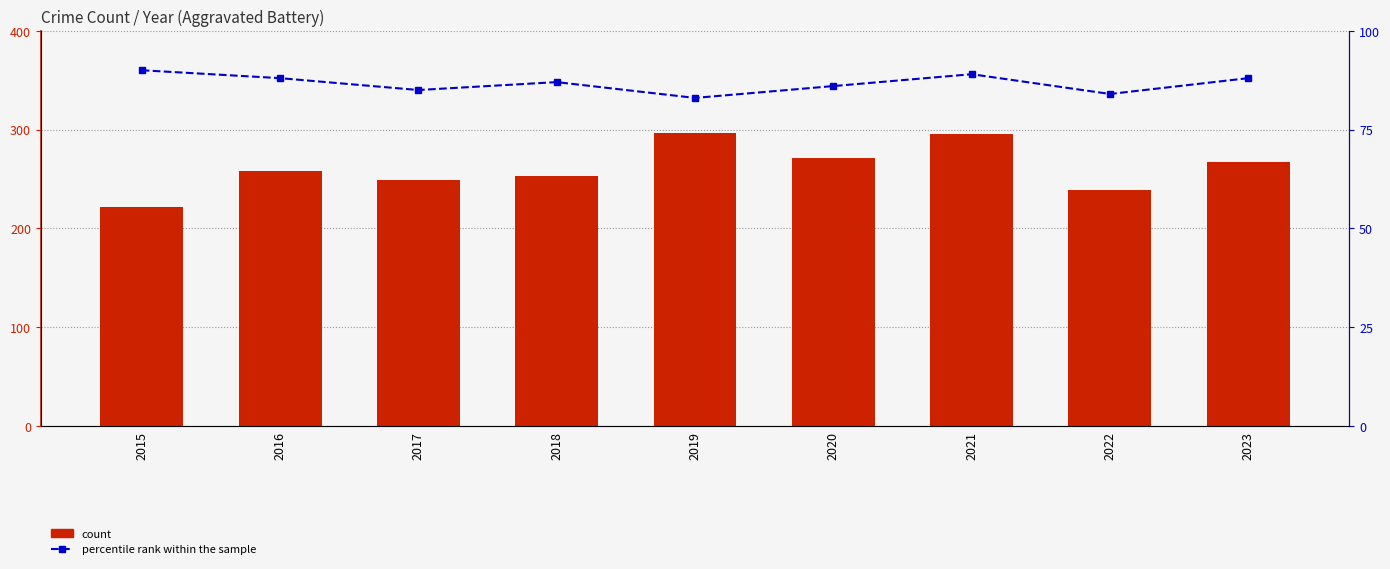

Reading left to right, extract all data points from this chart.

count: 222	258	249	253	297	271	296	239	267
percentile rank within the sample: 90	88	85	87	83	86	89	84	88